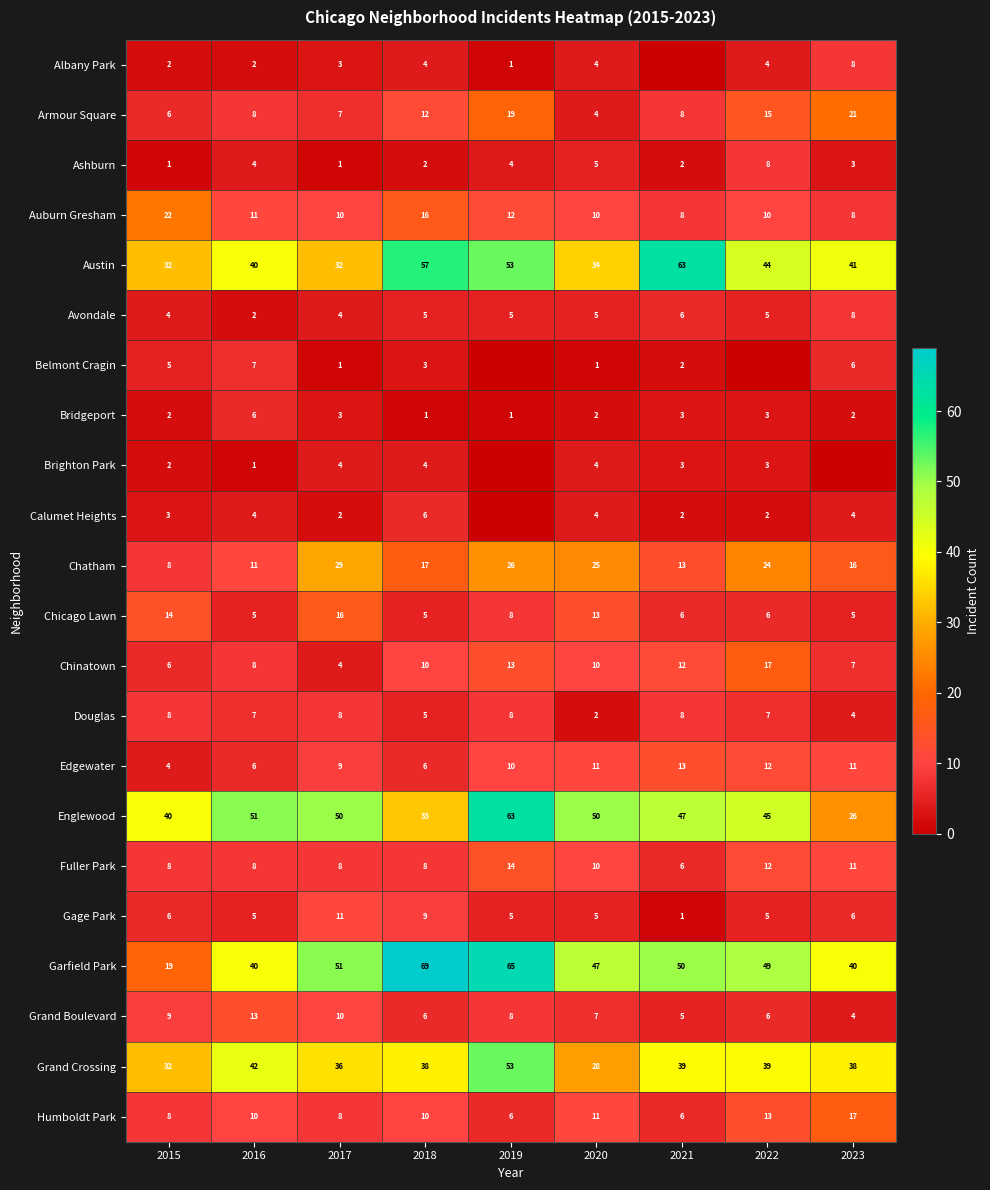

What is the spread (max minus min) of values at 2020?

49